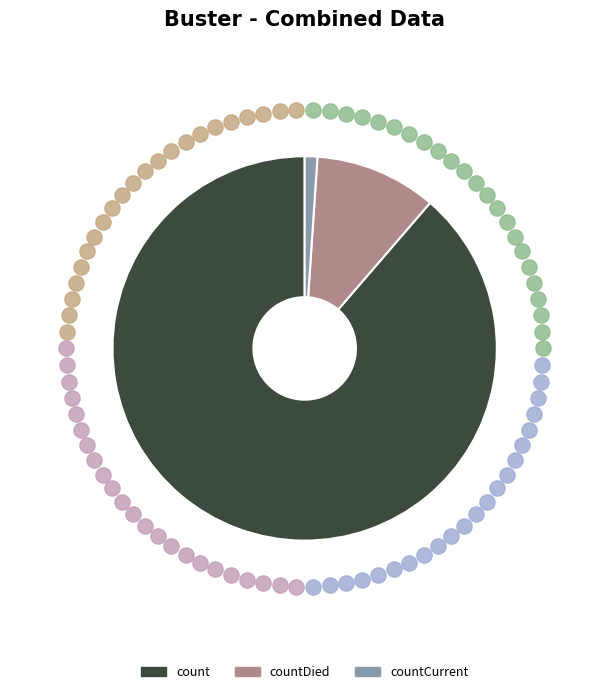

True or false: countDied accounts for 19% of the total.

False